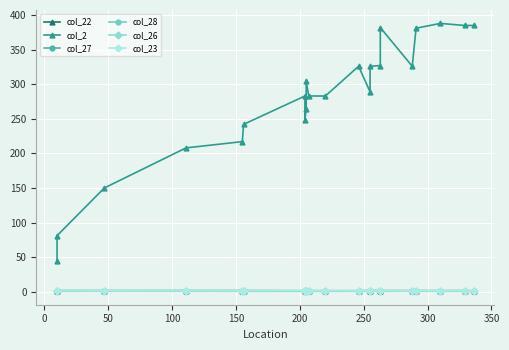

Reading left to right, list all the values displayed in this chart.

col_22: 1.5	1.6	1.5	1.6	1.5	1.6	1.4	1.5	1.5	1.4	1.4	1.4	1.4	1.5	1.6	1.5	1.5	1.5	1.5	1.4	1.5	1.3
col_2: 44.0	81.0	150.0	208.0	217.0	242.0	283.0	249.0	264.0	304.0	283.0	283.0	326.0	289.0	326.0	327.0	382.0	326.0	381.0	388.0	385.0	385.0
col_27: 0.7	0.7	0.7	0.7	0.7	0.7	0.6	0.7	0.7	0.6	0.6	0.6	0.6	0.7	0.7	0.7	0.7	0.7	0.7	0.7	0.7	0.6
col_28: 0.5	0.6	0.6	0.6	0.5	0.6	0.6	0.5	0.6	0.6	0.6	0.6	0.6	0.6	0.6	0.6	0.6	0.6	0.6	0.6	0.6	0.6
col_26: 1.0	1.2	1.0	1.2	1.0	1.2	1.2	1.0	1.2	1.2	1.2	1.2	1.1	1.0	1.2	1.0	1.2	1.0	1.2	1.0	1.2	1.2
col_23: 1.4	1.6	1.4	1.6	1.4	1.6	1.6	1.4	1.6	1.6	1.6	1.6	1.5	1.3	1.6	1.2	1.5	1.2	1.5	1.2	1.5	1.5